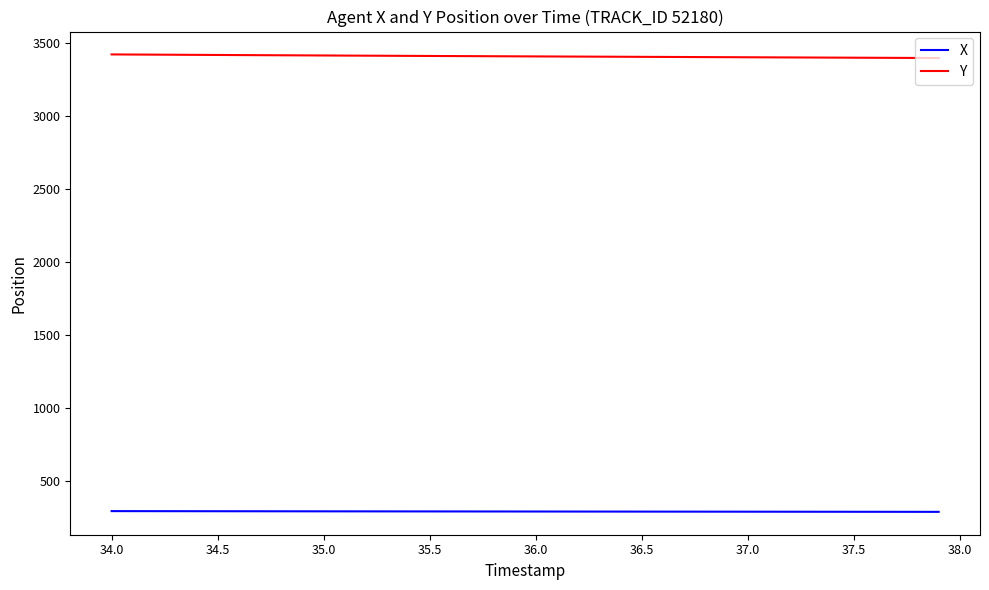

True or false: Y and X cross at least once.

False